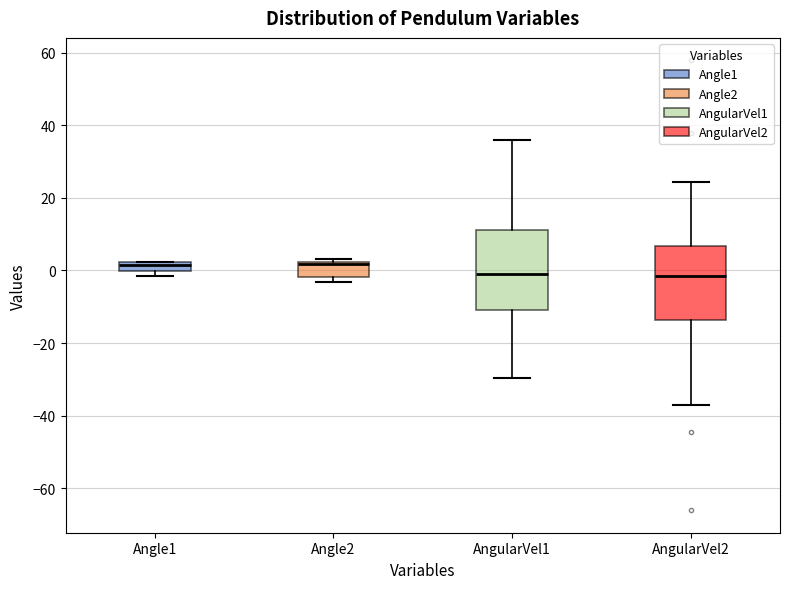

Where does the upper whisker of the box for AngularVel1 end on the y-axis? The values are not printed on the chart, so give them approximately, as read against the axis.

36